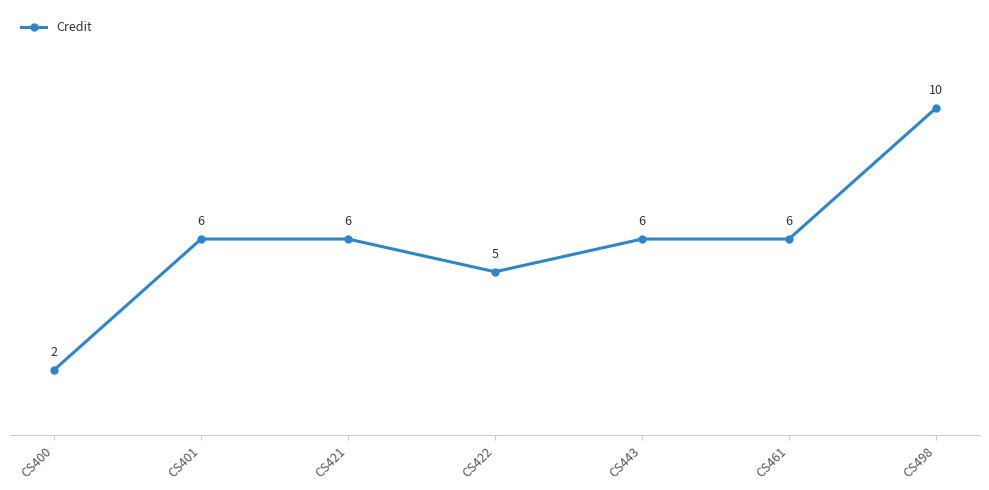

Which label corresponds to the largest value in the chart?

CS498